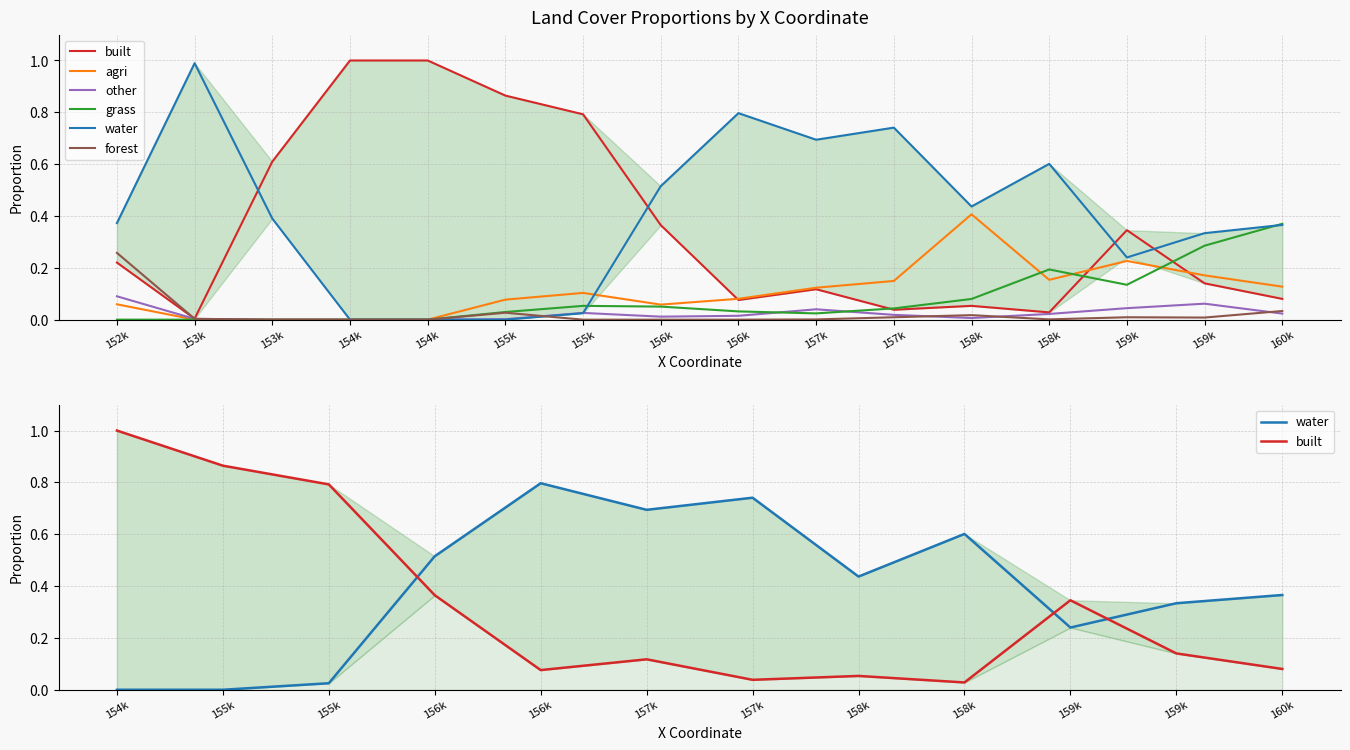

What is the sum of the water values at 158k and 157k?

1.2